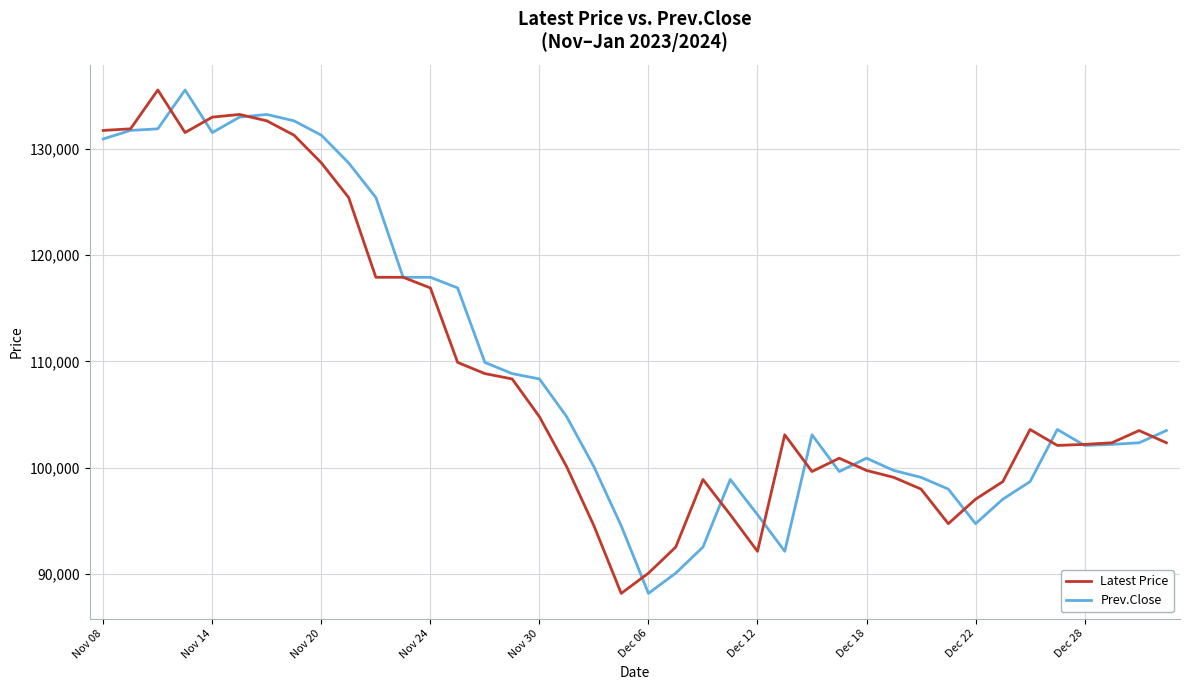

What is the greatest value displayed?

135500